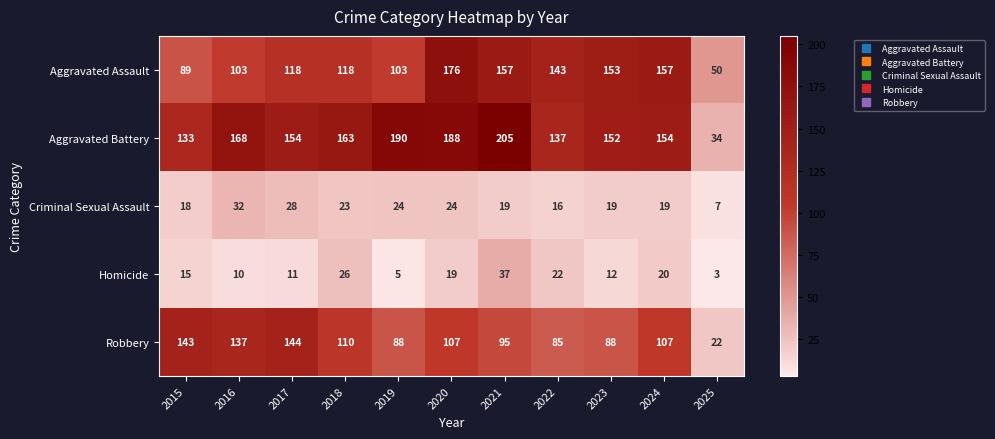

Which series has the largest range (max minus min)?

Aggravated Battery